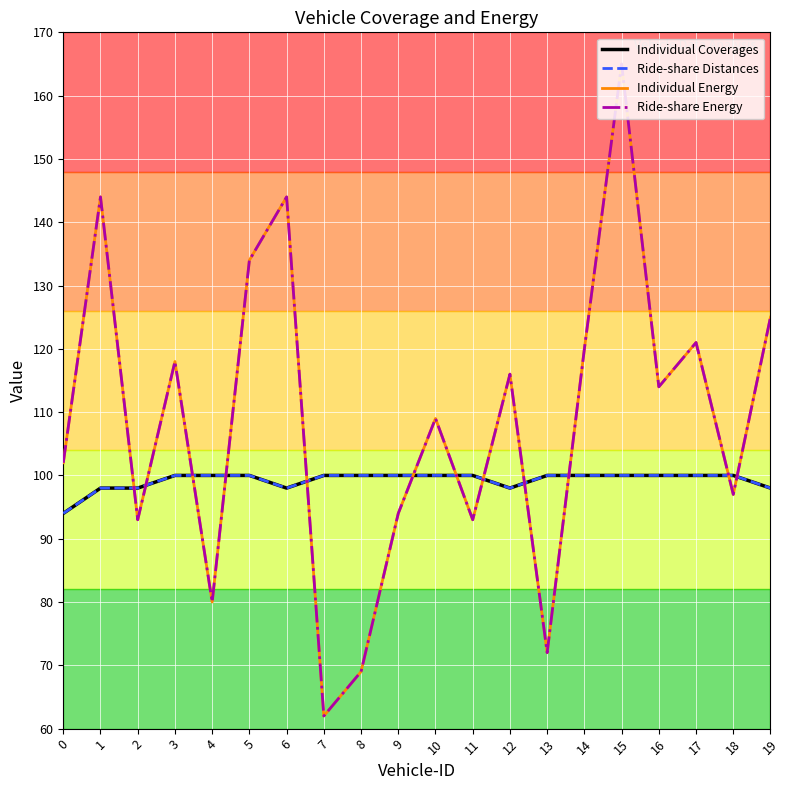

What is the total value across all series at 1?

484